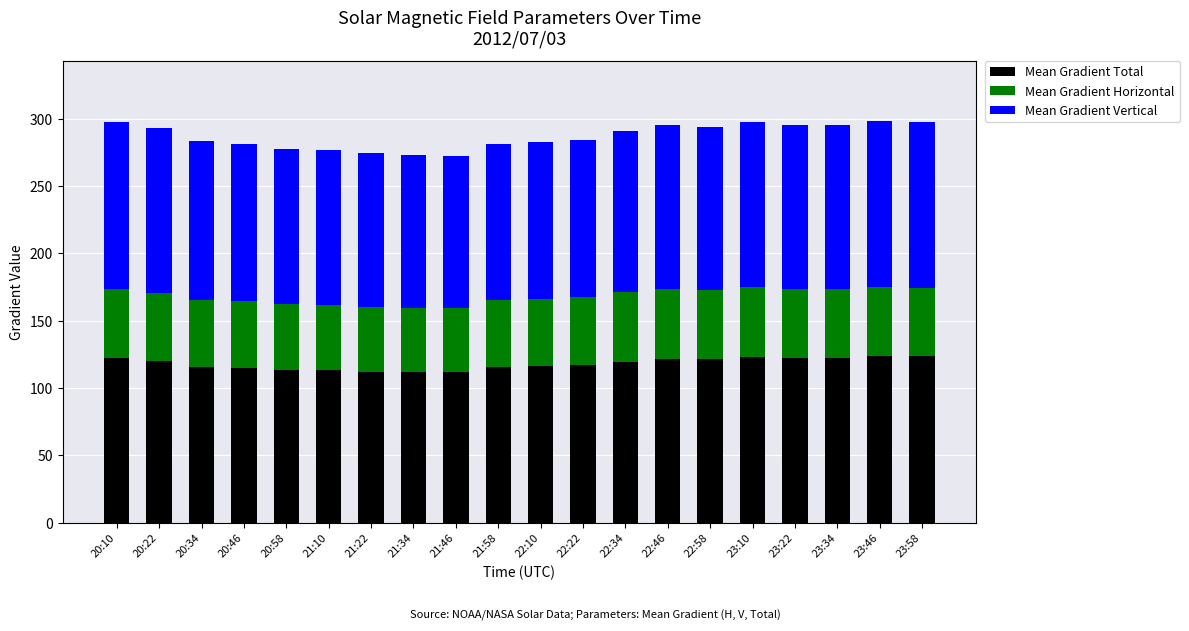

True or false: Mean Gradient Total has a value of 200.4 at 20:34.

False